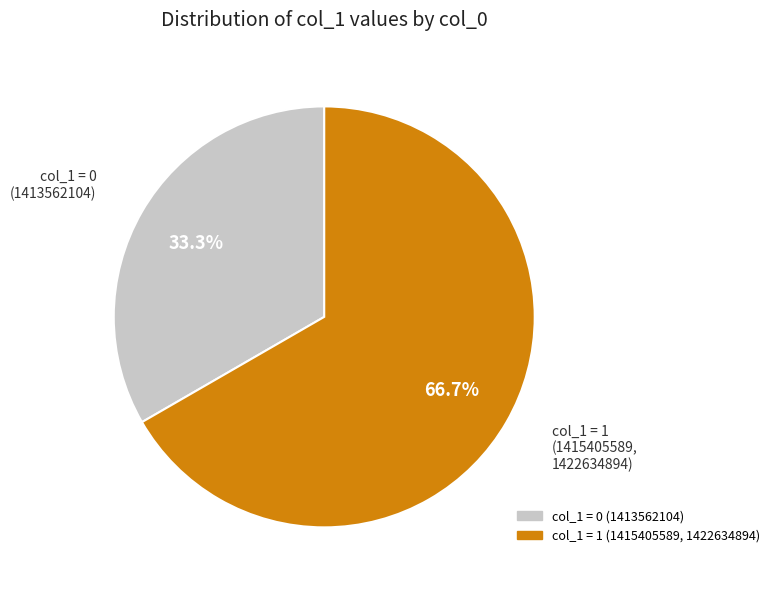

Is there a majority slice in this chart?

Yes